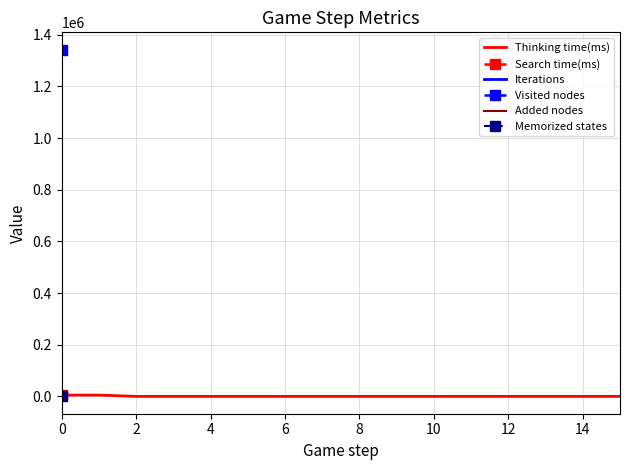

What is the label of the 7th point from the left?

6